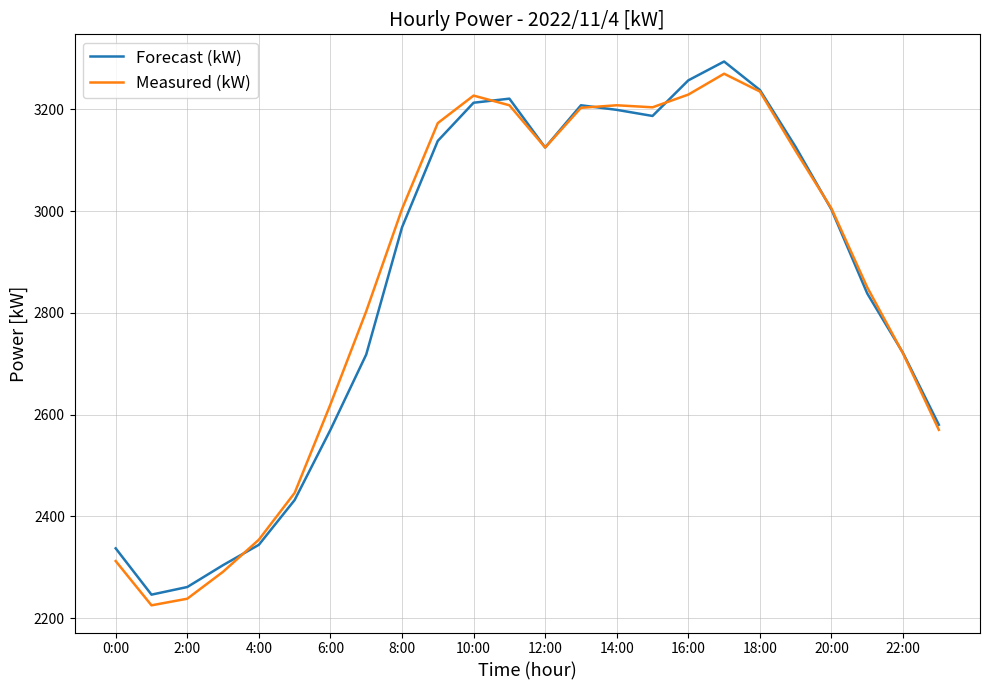

Count the number of data series in this chart.

2